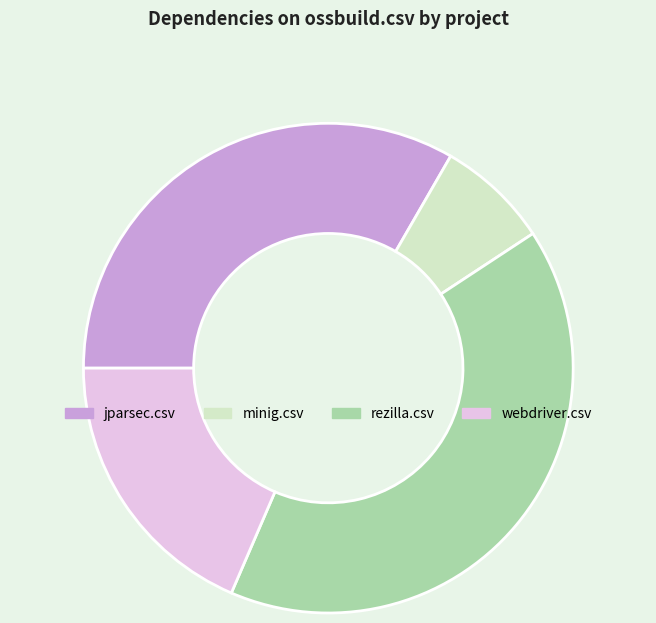

What is the largest slice in the pie chart?

rezilla.csv